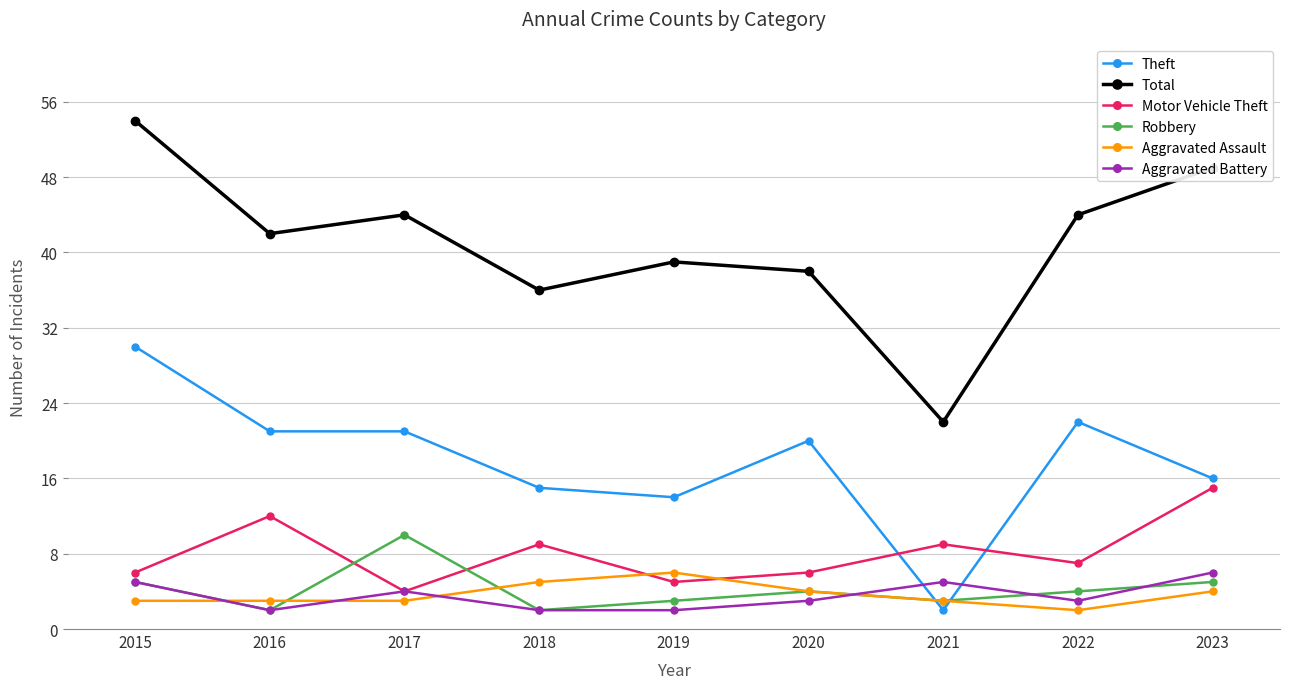

Does the chart have visible grid lines?

Yes